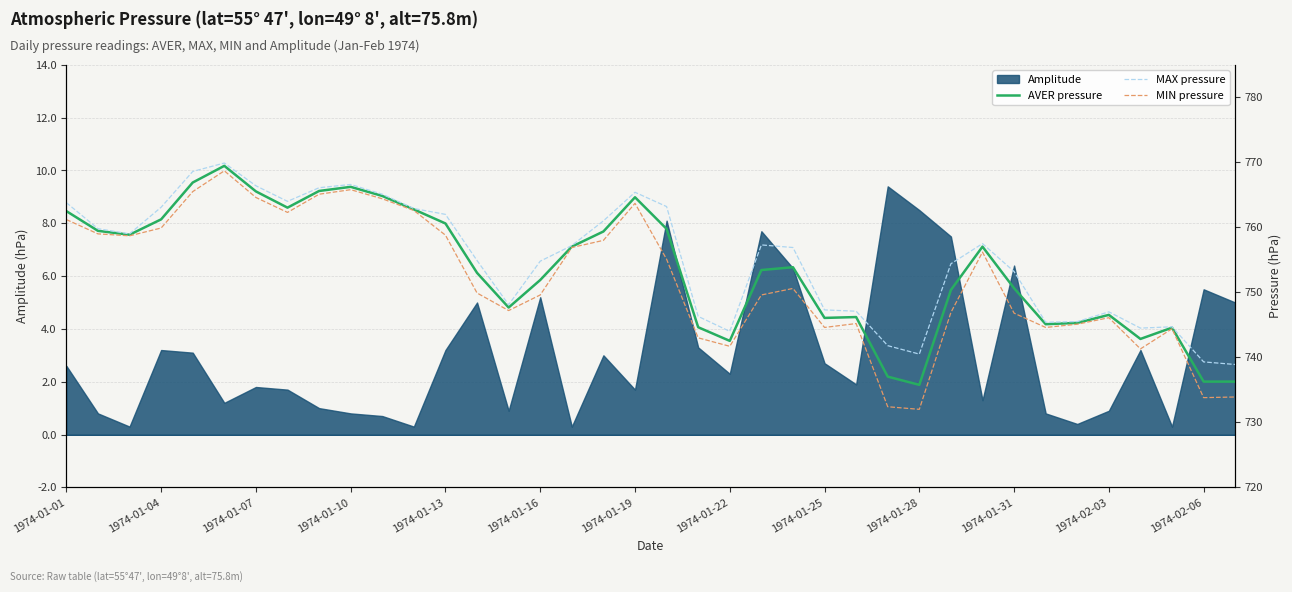

Does the chart display data point markers on the line(s)?

No